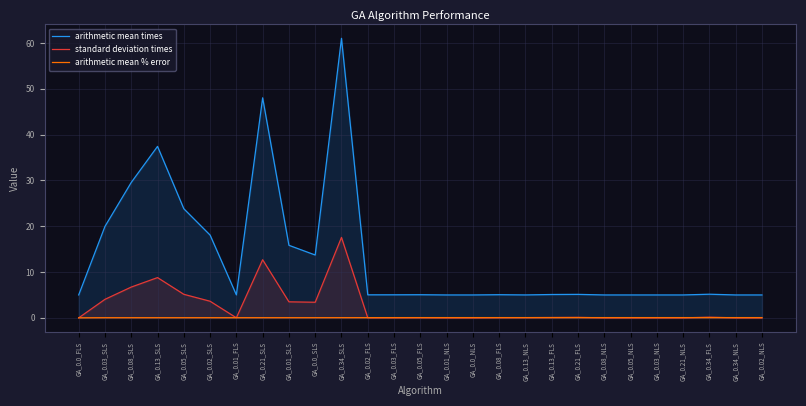

What is the value of the arithmetic mean % error point at the 17th from the left?

0.1